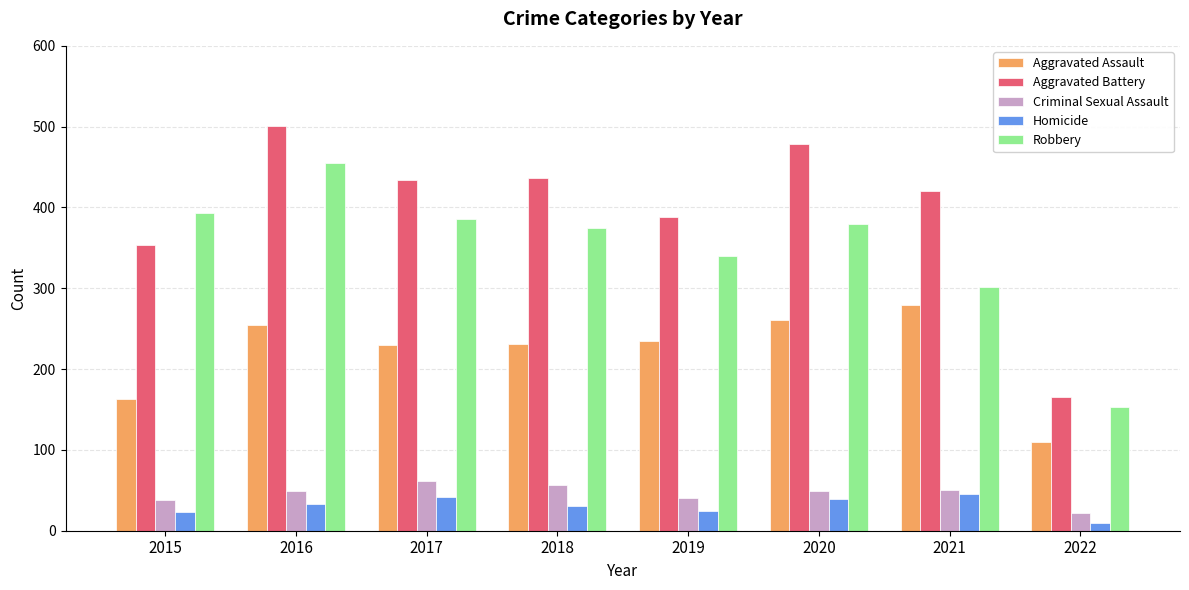

The Aggravated Battery series shows 434 at 2017. True or false?

True